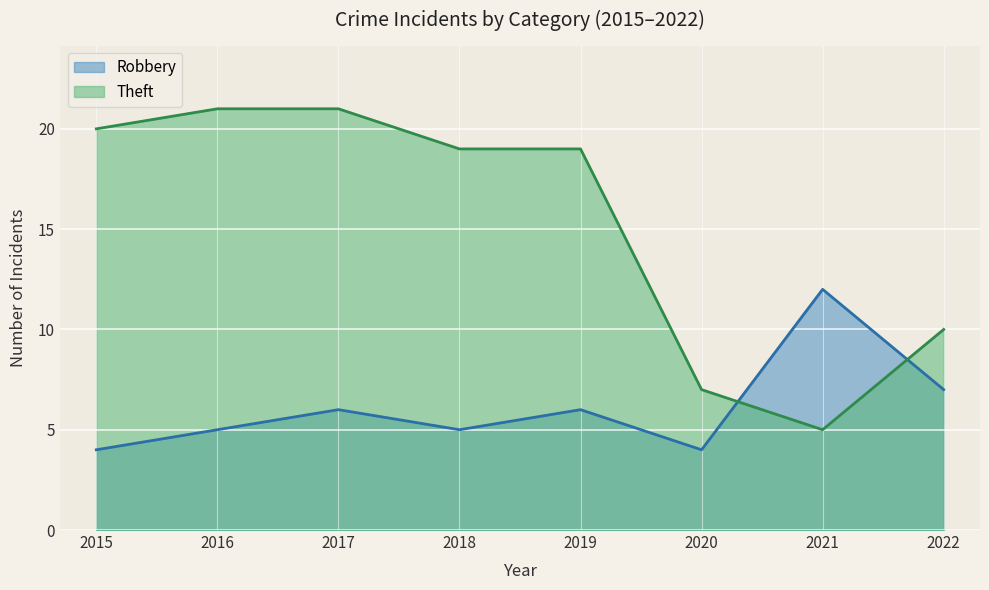

What is the total value across all series at 2022?

17